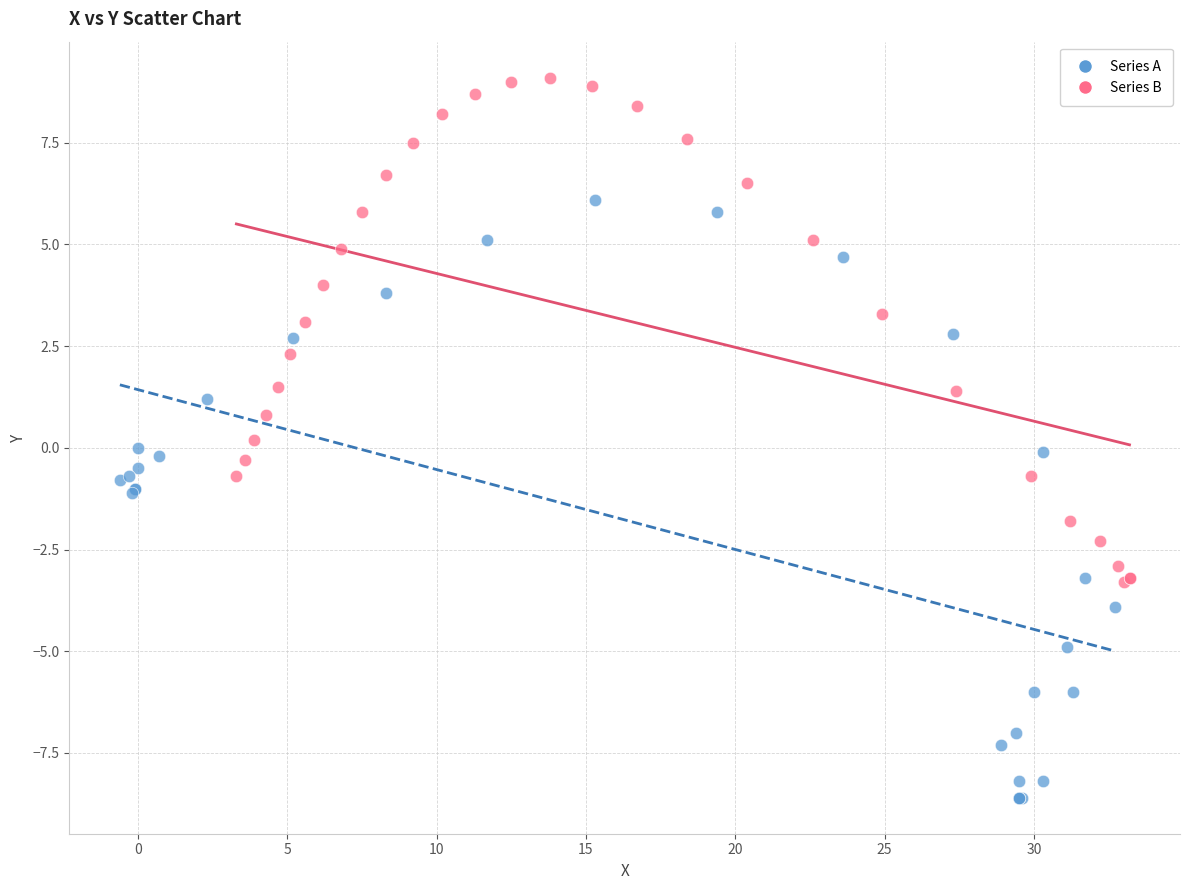

Which series contains the lowest Y value?

Series A